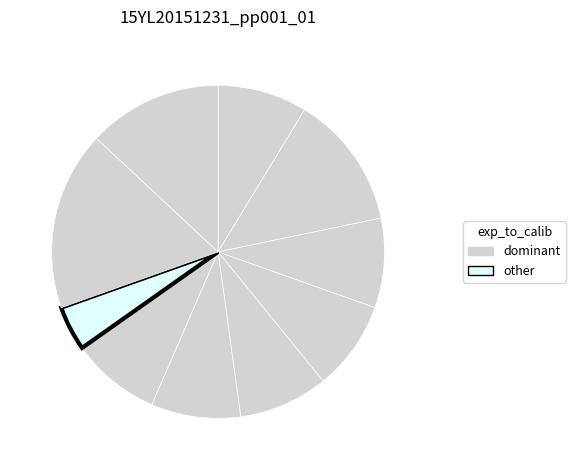

How many slices are in this pie chart?

10